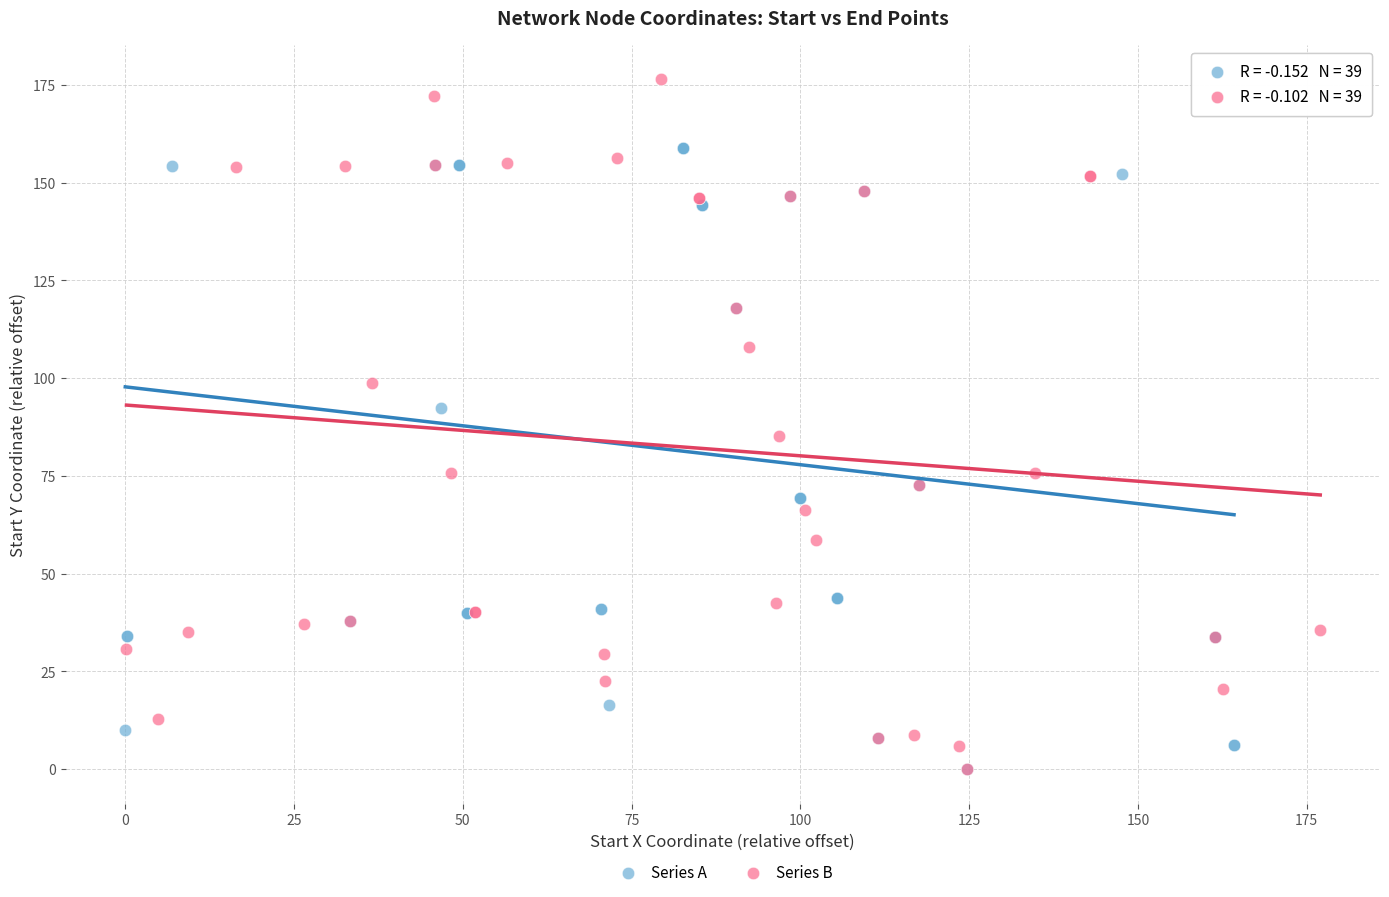

Which series reaches the maximum Y coordinate?

Series B